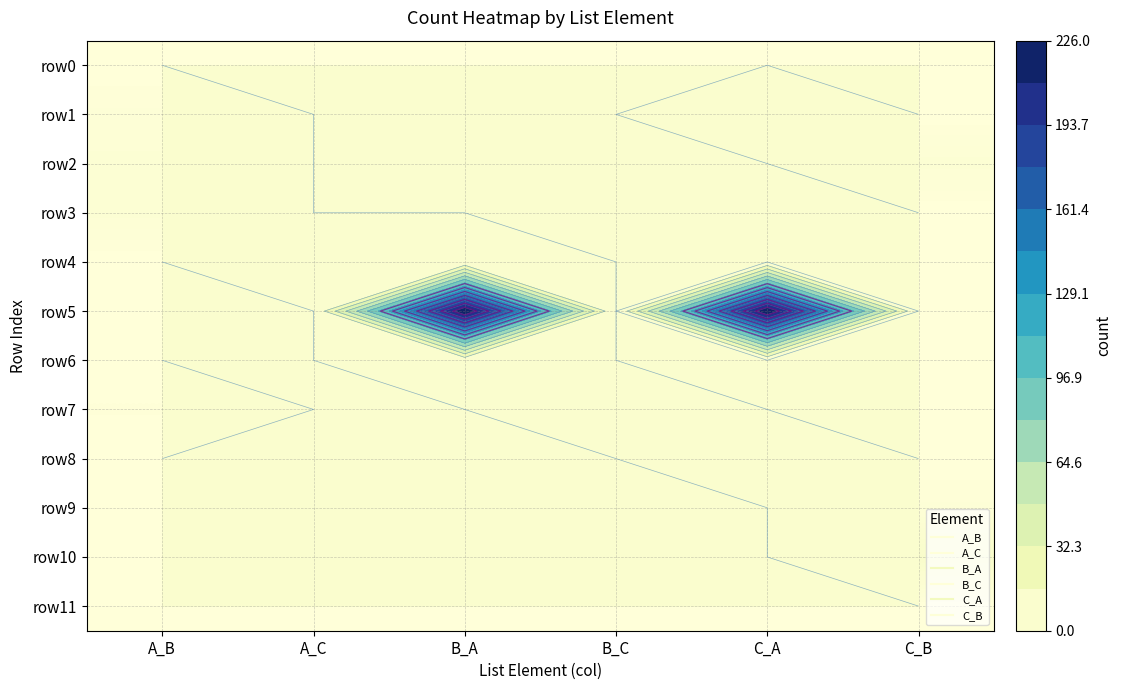

What is the greatest value displayed?

226